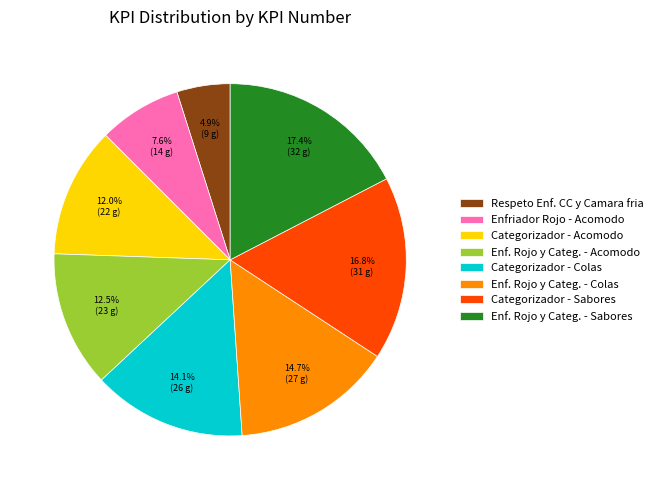

Is there any slice that represents more than half of the pie?

No